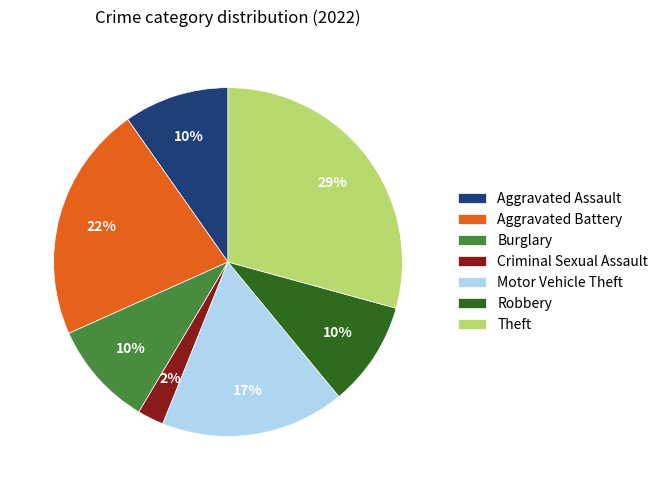

To the nearest percent, what is the combined percentage of Robbery and Theft?

39%